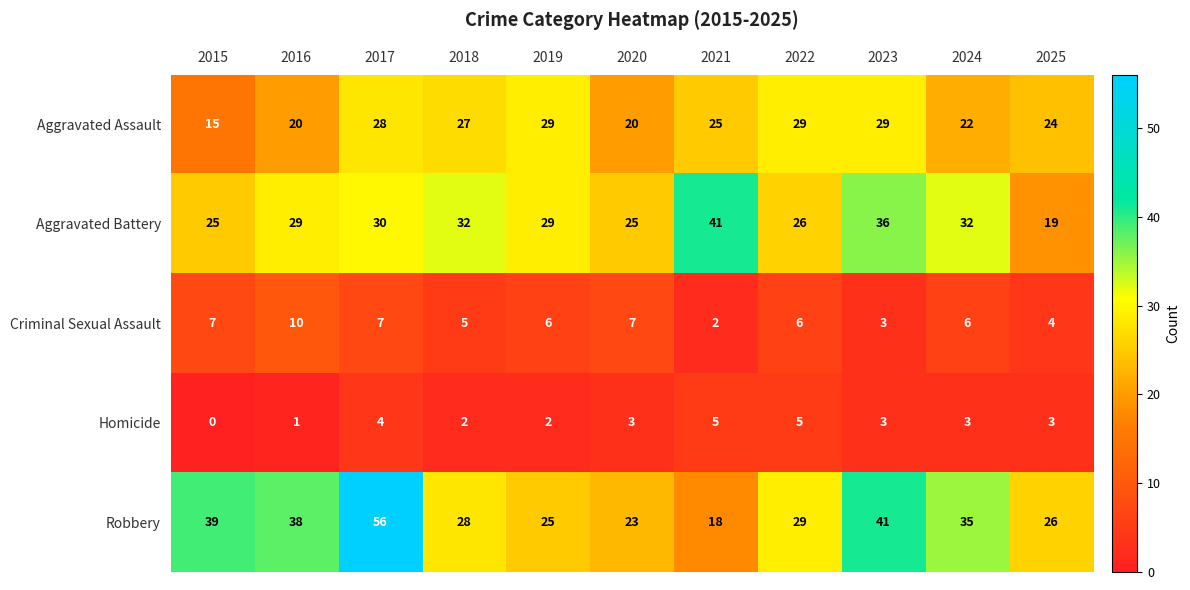

What is the total value across all series at 2025?

76